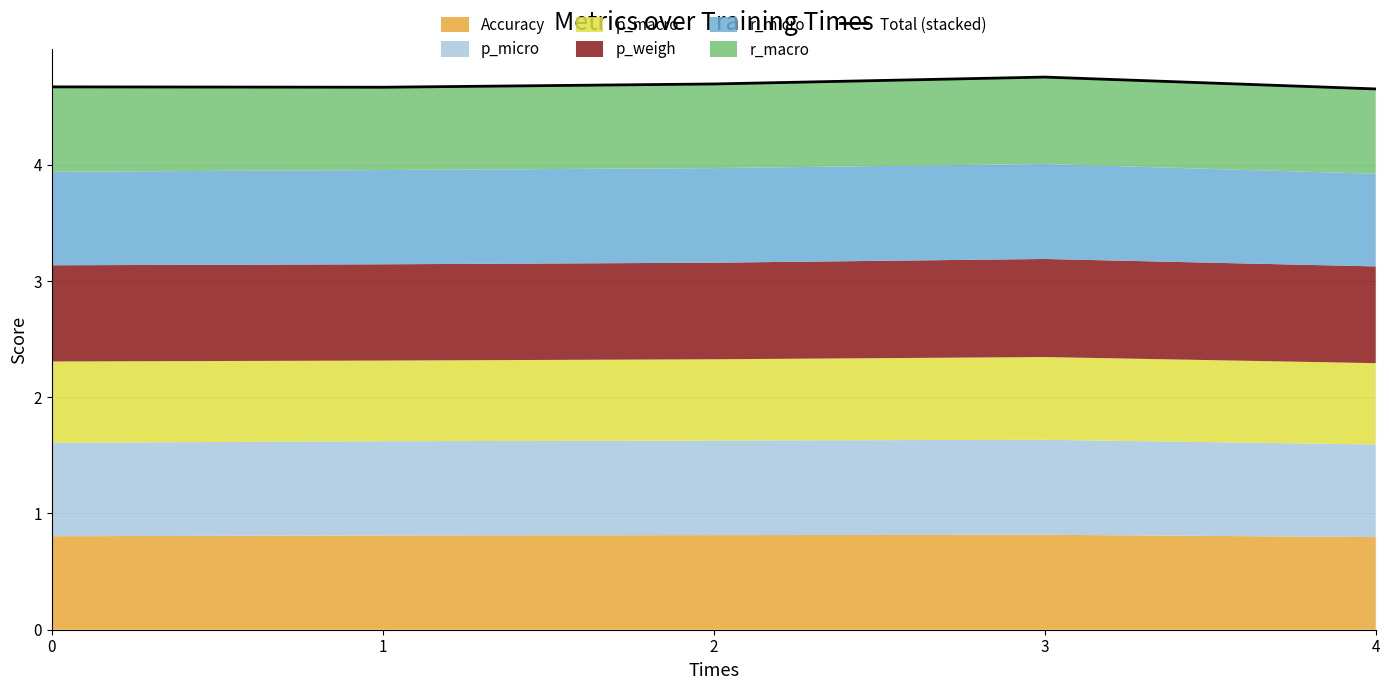

True or false: the data shows 3.3 at 3.

False